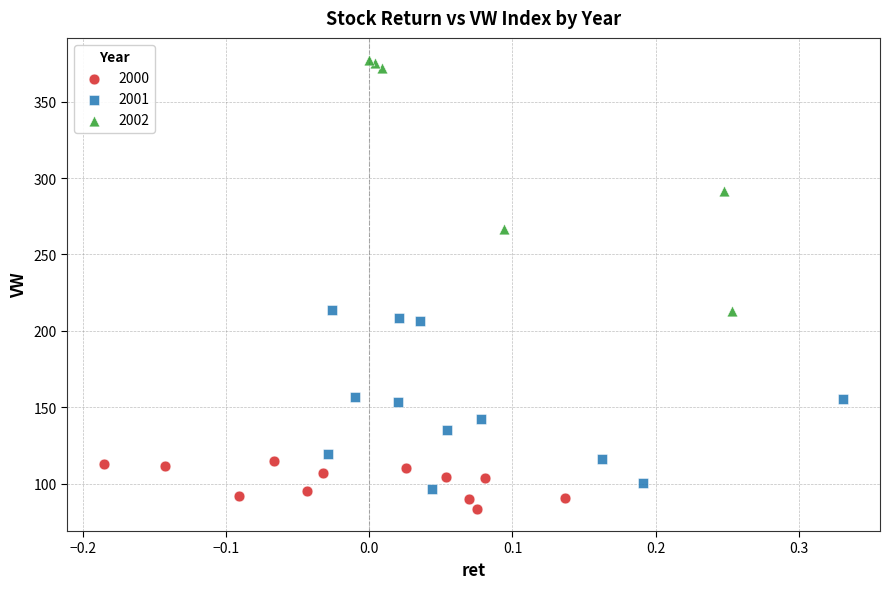

Which series has the largest Y range (max minus min)?

2002